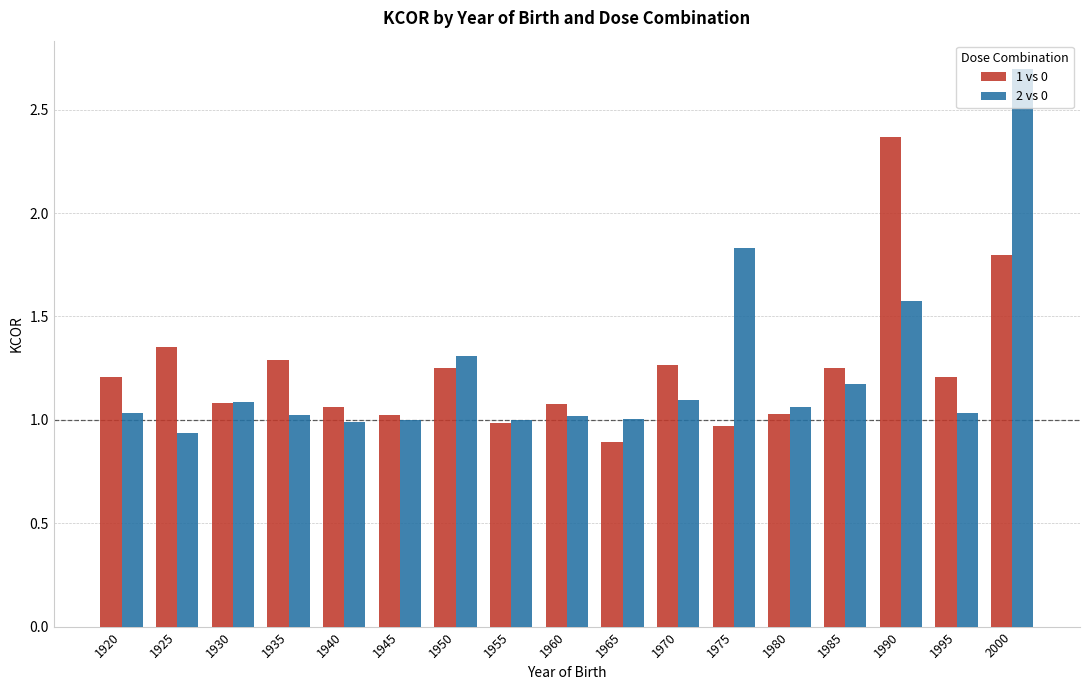

What is the total value across all series at 1975?

2.8